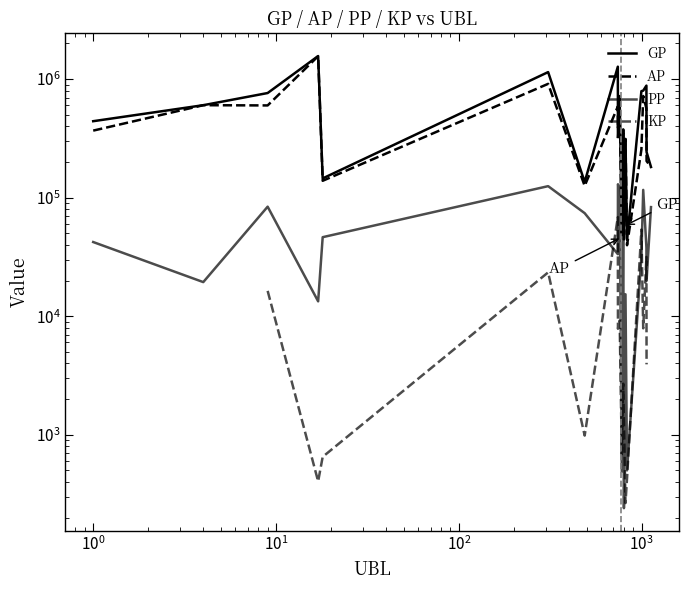

How many interior local valleys does the GP series have?

6